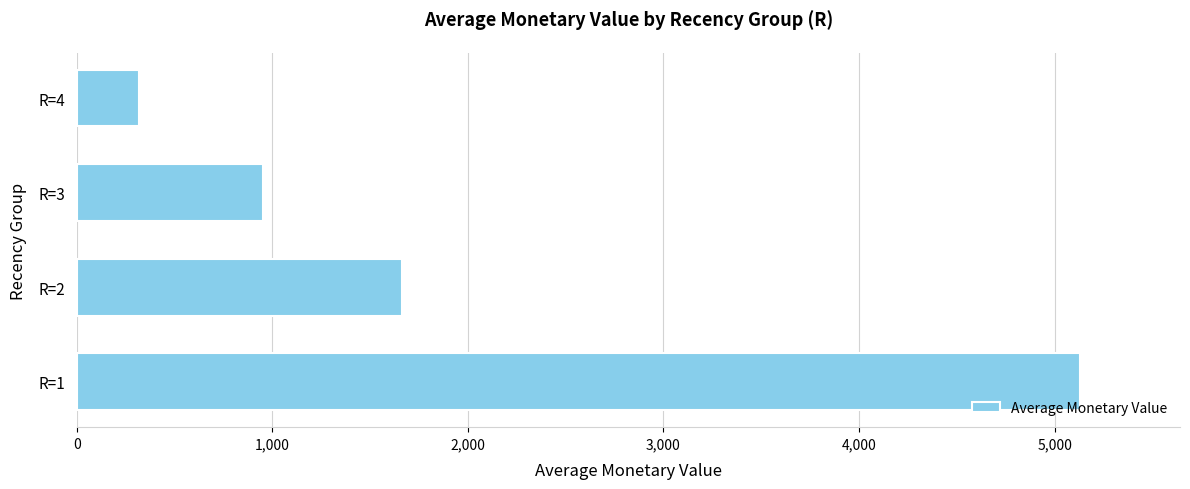

At which label is the value closest to 2724?

R=2